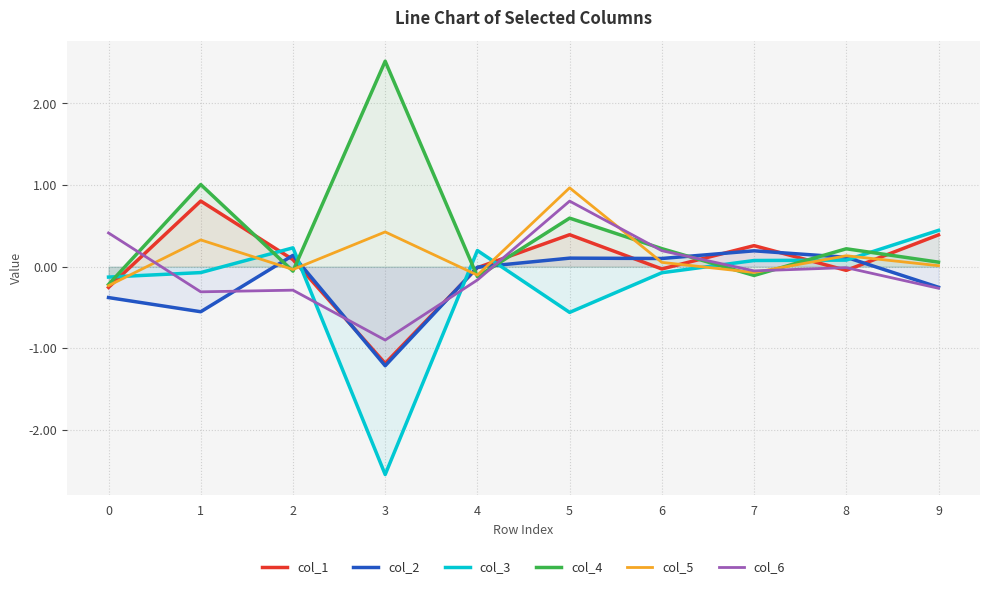

How many series are shown in this chart?

6